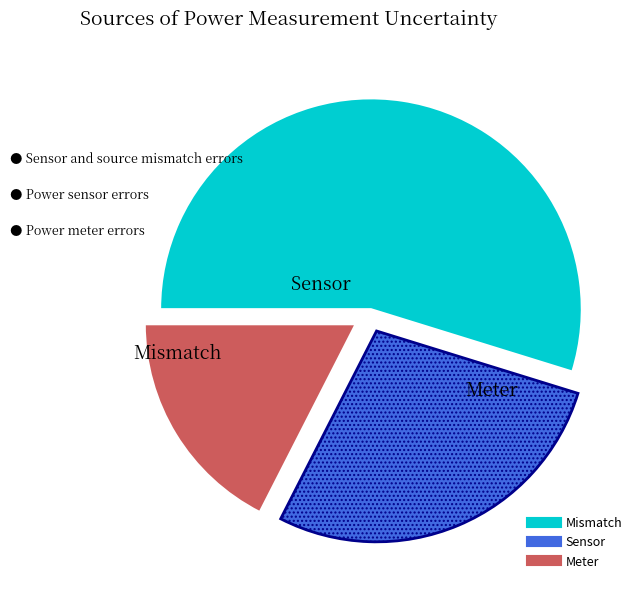

Is there any slice that represents more than half of the pie?

Yes